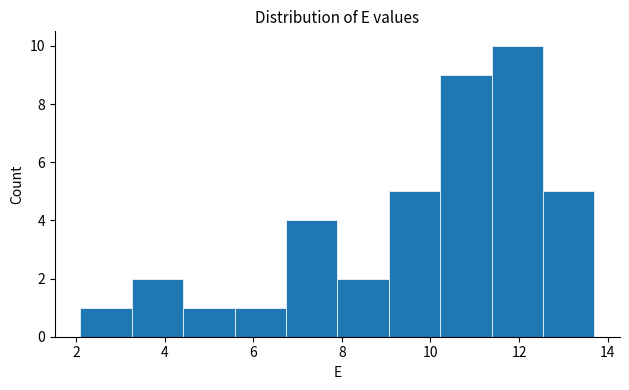

Reading left to right, list every bar in this chart as the range it spans on the x-axis followed by its height. Neither the bar edges nor the heights are printed on the chart, so give them approximately, as read against the axes.

2.10 to 3.26: 1
3.26 to 4.42: 2
4.42 to 5.58: 1
5.58 to 6.74: 1
6.74 to 7.90: 4
7.90 to 9.06: 2
9.06 to 10.22: 5
10.22 to 11.38: 9
11.38 to 12.54: 10
12.54 to 13.70: 5